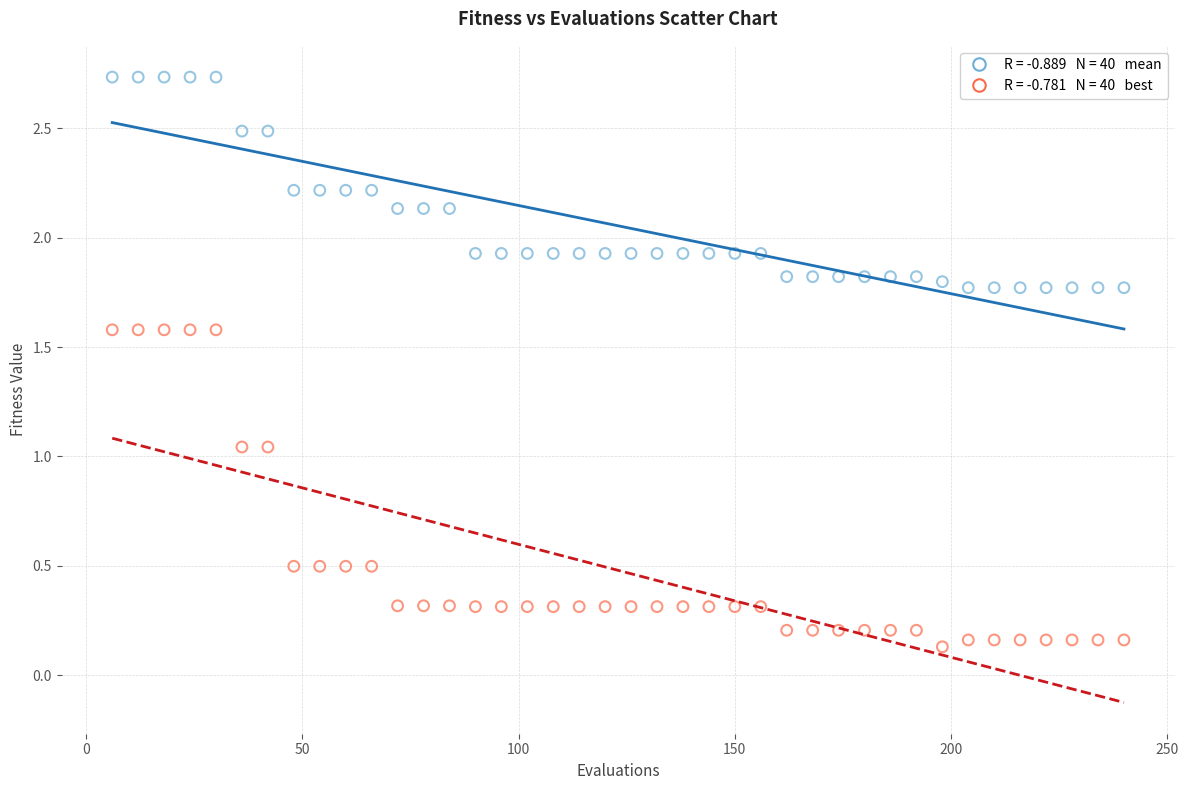

Across all data points, what is the range of Y values (max minus min)?

2.6